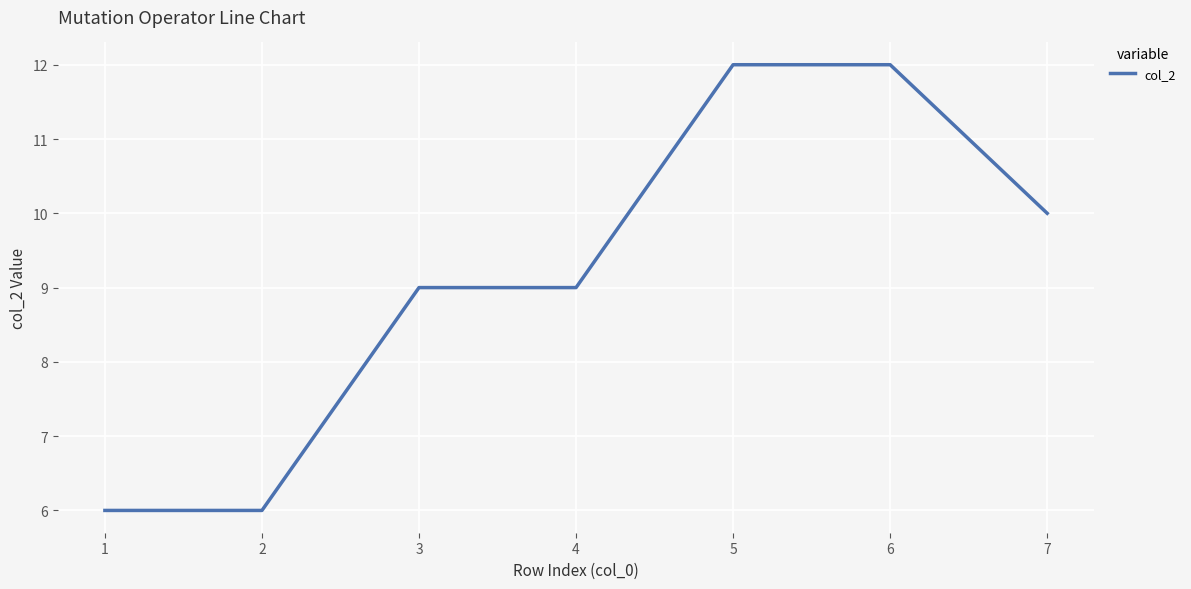

What is the greatest value displayed?

12